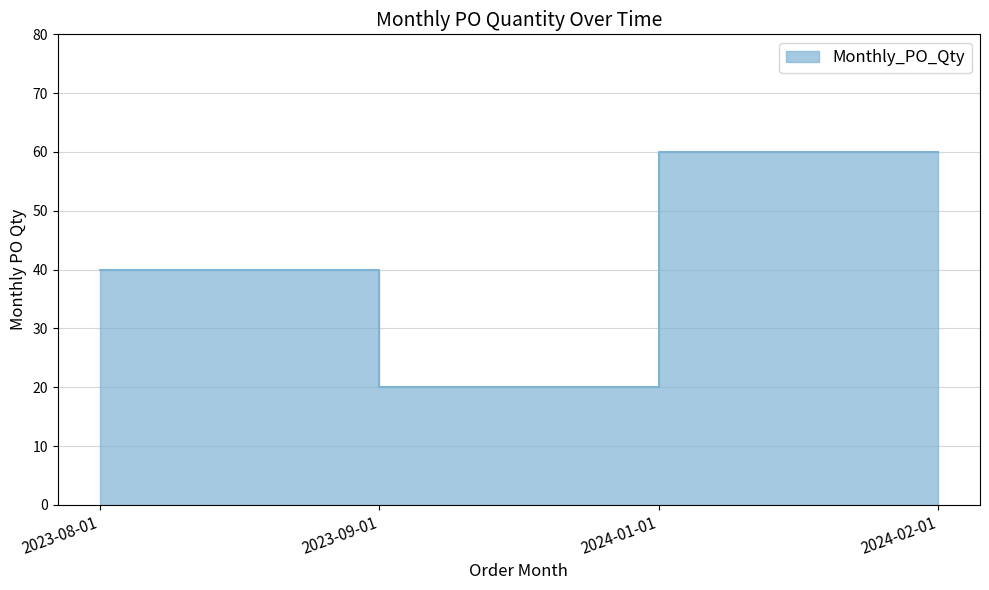

Does the chart have visible grid lines?

Yes